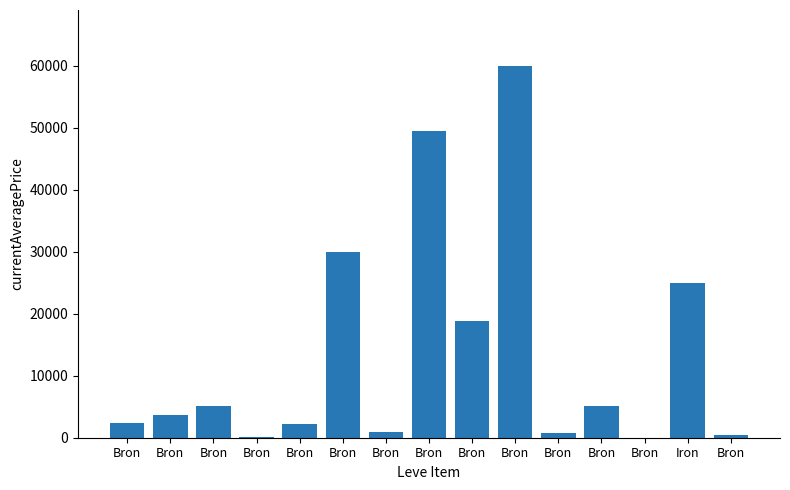

Count the number of values greater than 3741.

8